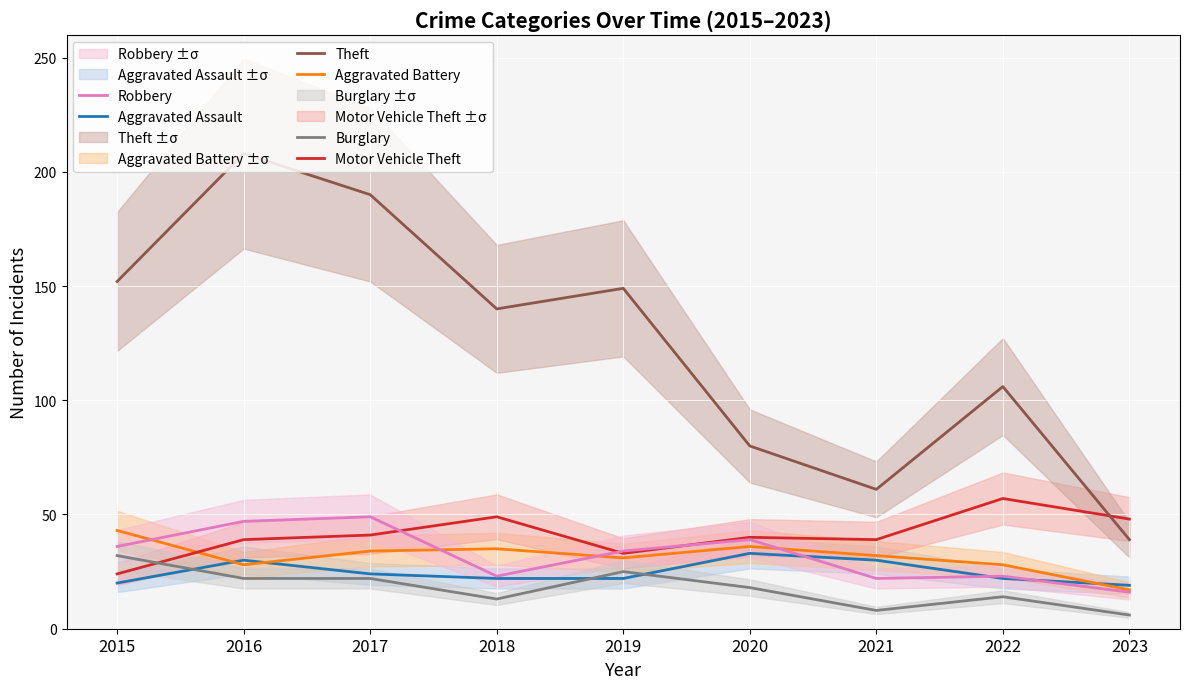

What is the difference between the Aggravated Assault values at 2021 and 2015?

10